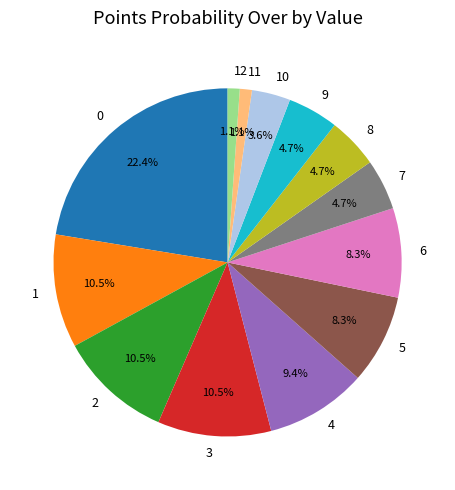

What percentage is NOT represented by 11?

98.9%